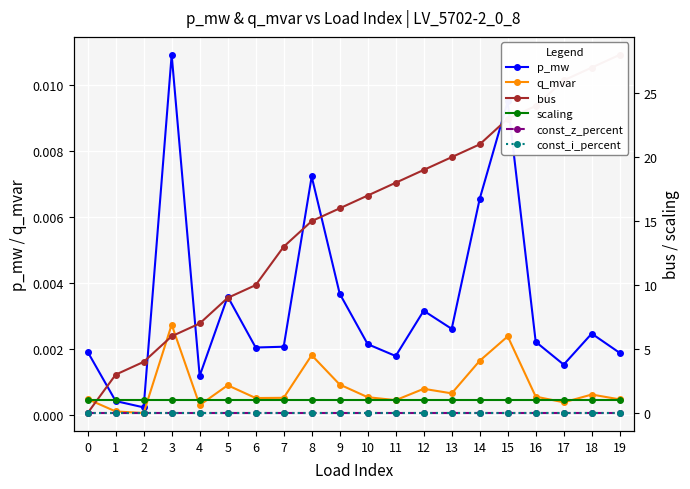

At which category is the sum across all series the highest?

19